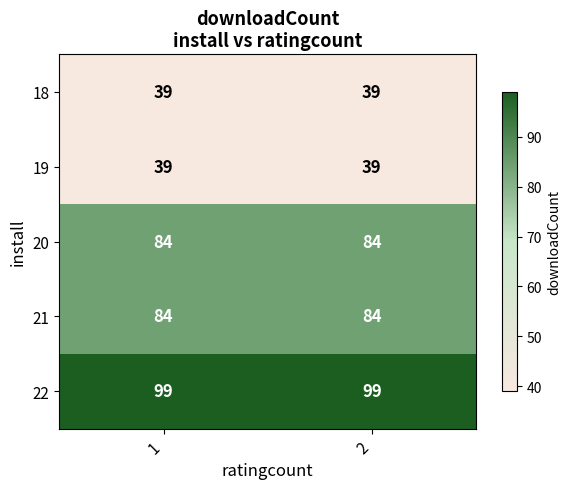

What is the average value of the 21 series?

84